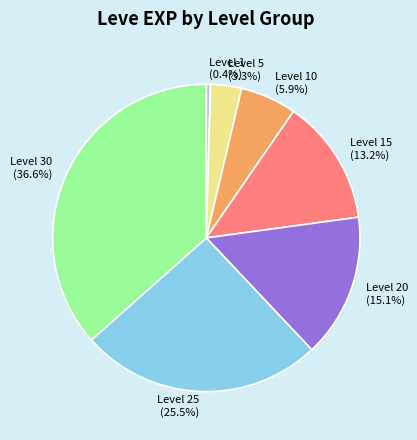

Which has a higher value, Level 15 or Level 25?

Level 25